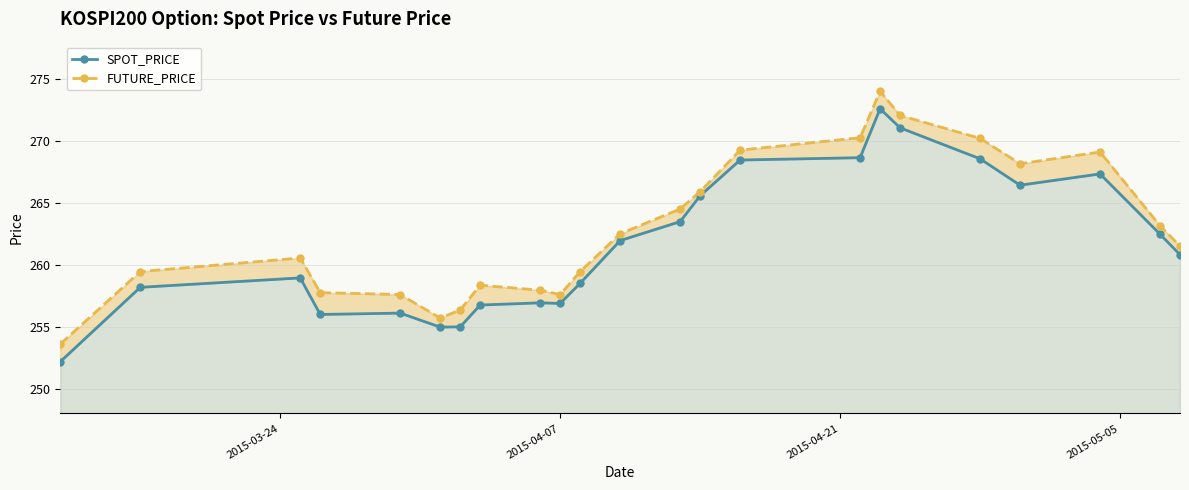

What is the smallest value displayed?

252.2